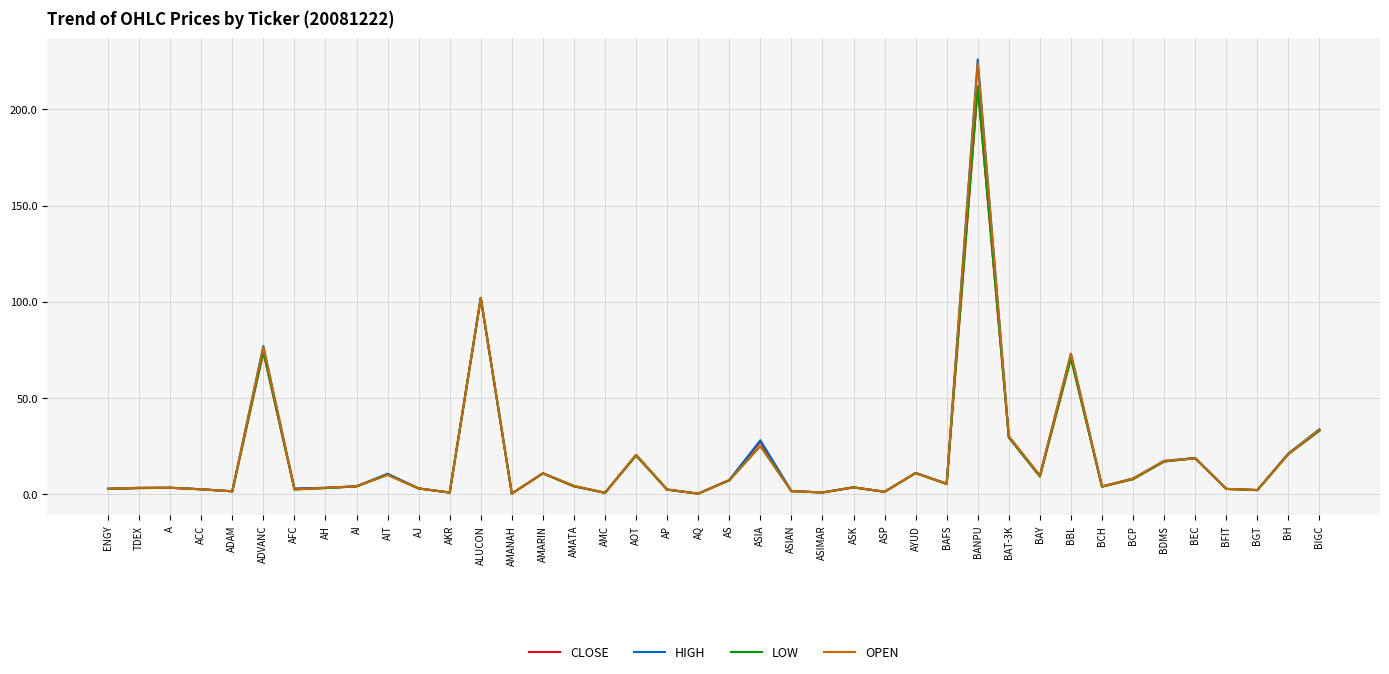

In LOW, how many points are lower than both neighbors (excluding endpoints)?

12